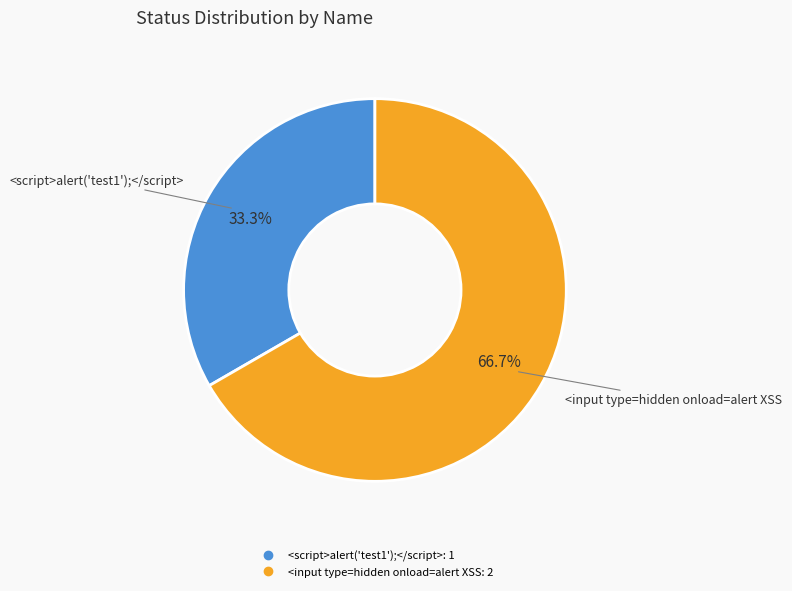

Rank the categories by value from highest to lowest.

<input type=hidden onload=alert XSS, <script>alert('test1');</script>